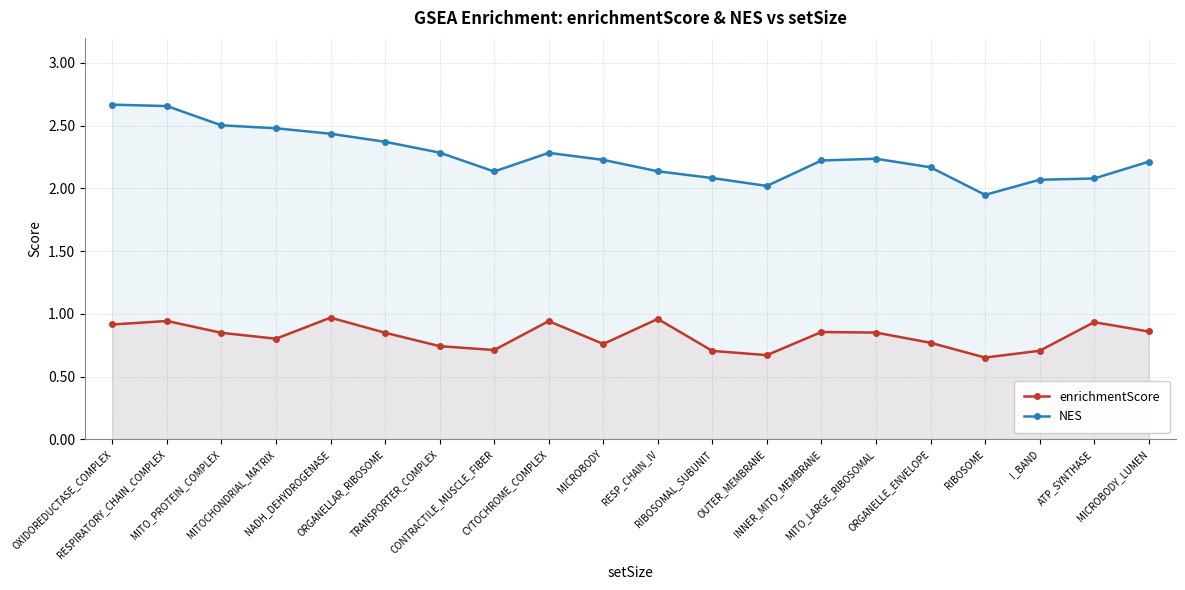

What is the difference between the maximum and minimum values in the enrichmentScore series?

0.3